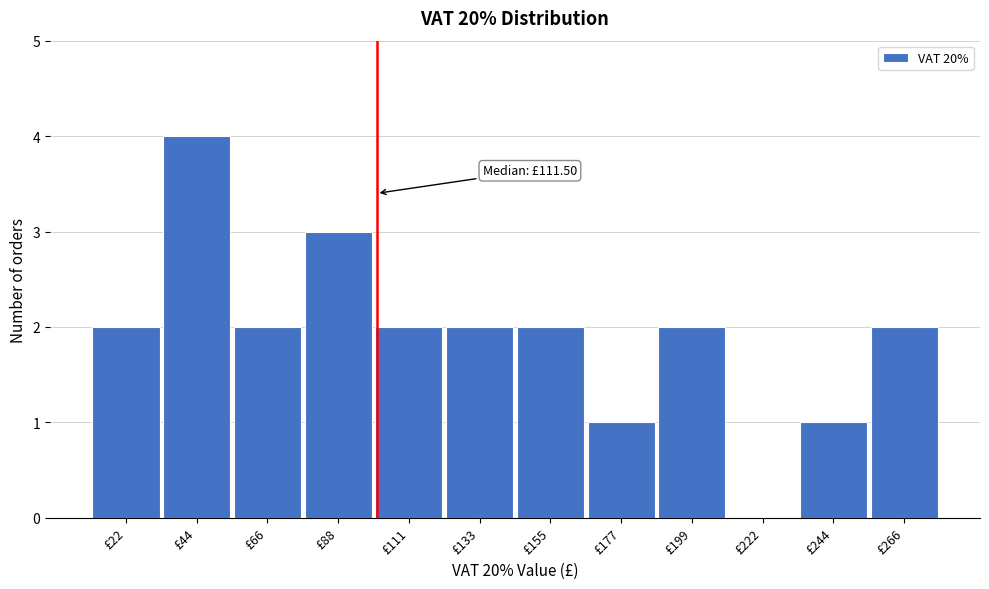

Reading left to right, what are all the values shown in this chart?

£22=2	£44=4	£66=2	£88=3	£111=2	£133=2	£155=2	£177=1	£199=2	£222=0	£244=1	£266=2